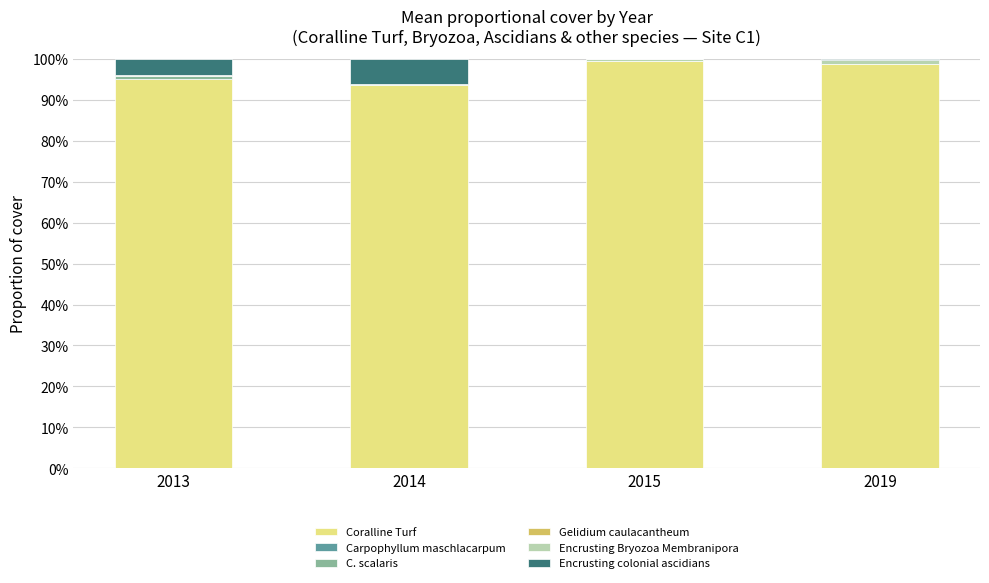

Where is Coralline Turf nearest to the value 96?

2013